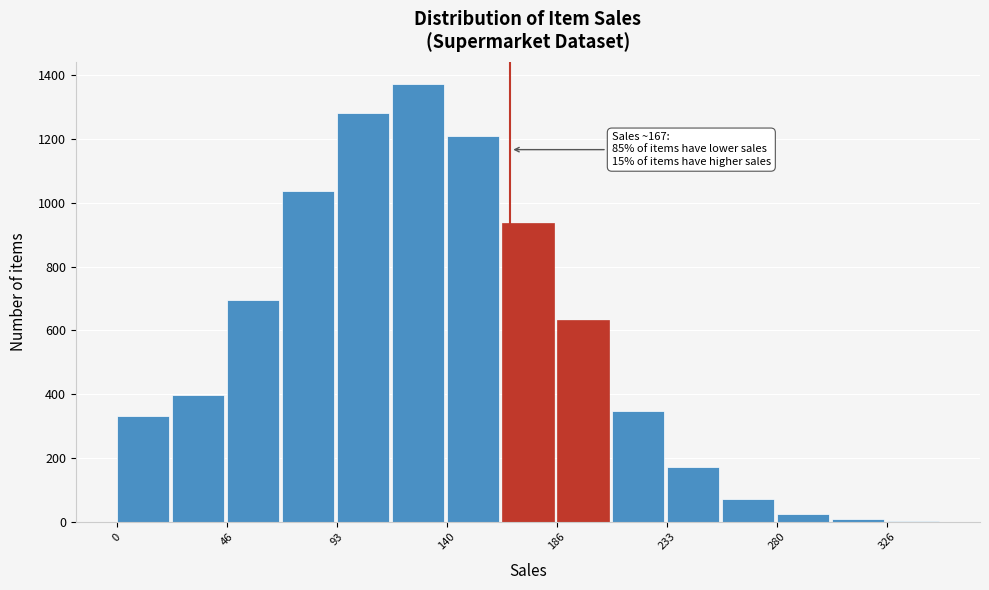

Which range on the x-axis has the tallest bar?

115 to 140